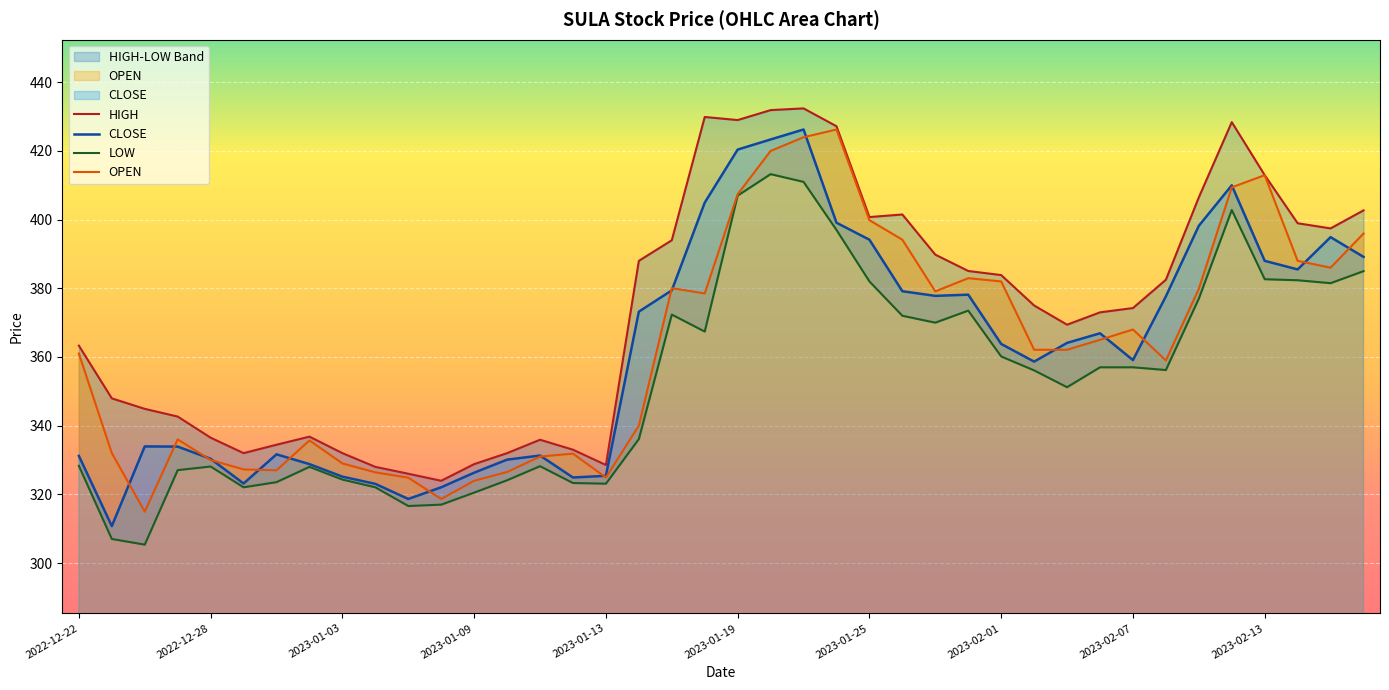

Reading left to right, list all the values displayed in this chart.

HIGH: 363.3	347.9	344.9	342.6	336.5	332.0	334.4	336.8	332.0	328.0	326.0	323.9	328.8	332.0	335.9	333.0	328.6	388.0	394.0	429.9	429.0	431.9	432.4	427.2	400.8	401.5	389.8	385.1	383.9	375.0	369.4	373.0	374.2	382.5	406.5	428.4	412.9	398.9	397.4	402.7
CLOSE: 331.2	310.8	333.9	333.9	330.4	323.1	331.6	328.8	325.1	323.1	318.6	322.1	326.3	330.1	331.3	324.9	325.4	373.2	379.4	404.9	420.4	423.4	426.2	399.1	394.1	379.1	377.8	378.1	363.8	358.6	364.1	366.9	359.1	377.6	398.2	410.0	388.0	385.5	394.9	389.1
LOW: 328.3	307.0	305.4	327.1	328.1	322.1	323.6	328.0	324.3	322.1	316.6	317.0	320.5	324.1	328.2	323.3	323.1	336.1	372.4	367.4	407.0	413.2	411.0	397.0	382.0	372.0	370.0	373.5	360.1	356.1	351.2	357.0	357.0	356.2	377.0	402.8	382.6	382.4	381.5	385.0
OPEN: 361.0	332.0	314.9	336.0	330.0	327.2	327.0	335.7	329.0	326.4	324.9	318.6	323.9	326.5	331.0	331.9	324.9	340.0	380.1	378.5	407.4	420.0	424.0	426.2	399.9	394.1	379.1	382.9	382.0	362.1	362.1	365.0	368.0	359.0	379.9	409.4	412.9	388.0	386.0	395.9